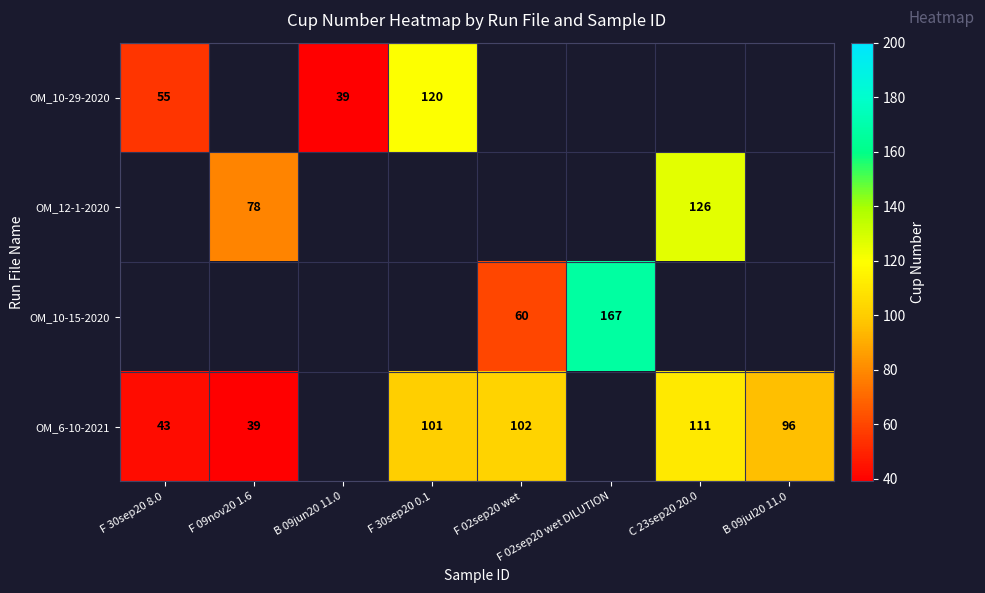

The value of OM_12-1-2020 at F 09nov20 1.6 is 126. True or false?

False